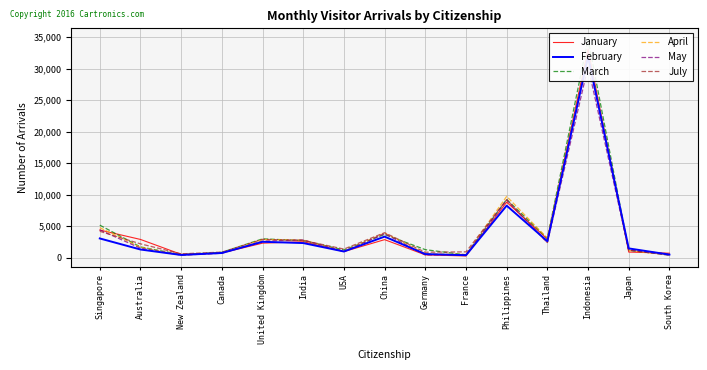

At which category is the sum across all series the highest?

Indonesia